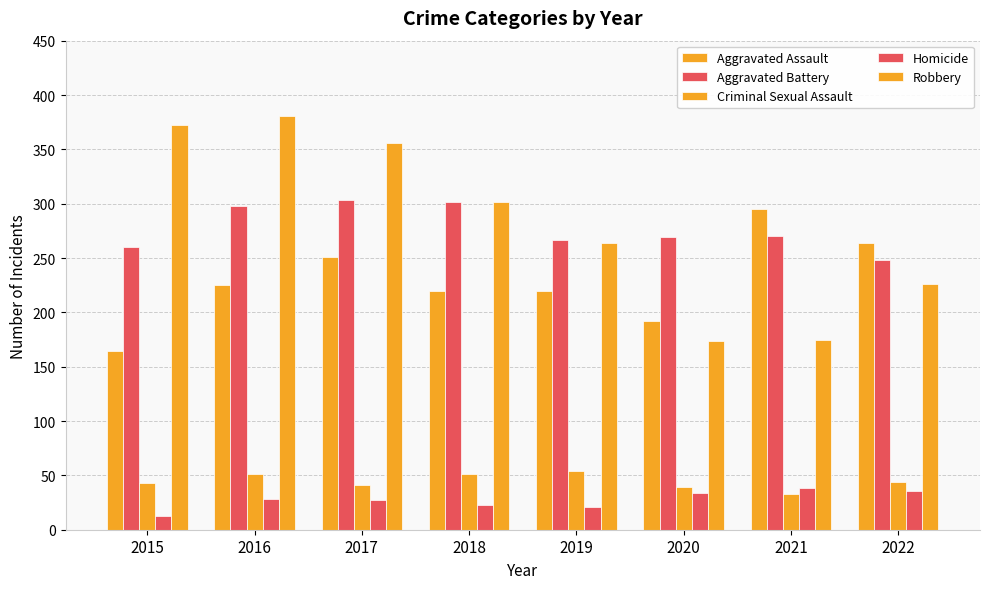

Which series has the widest spread of values?

Robbery